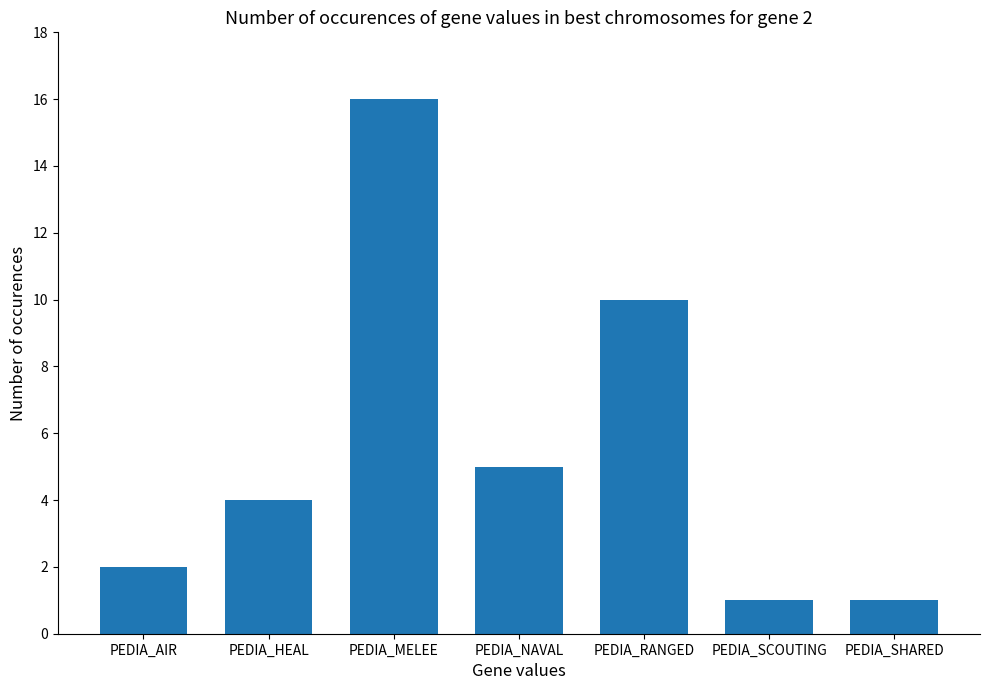

What is the ratio of the value at PEDIA_MELEE to the value at PEDIA_SCOUTING?

16.0